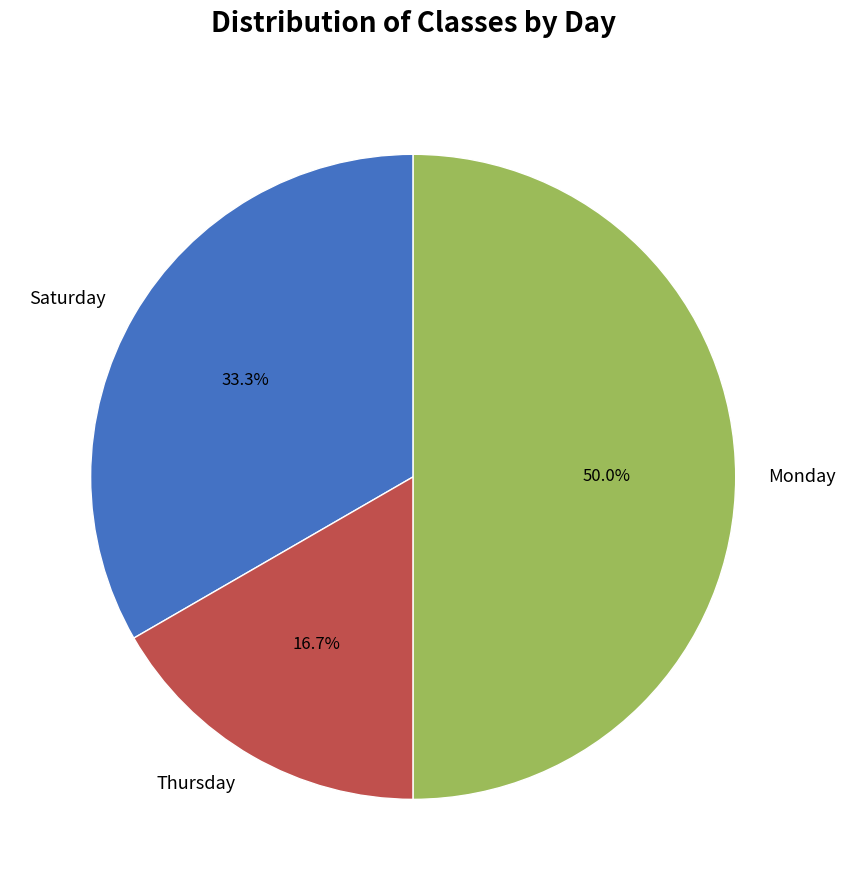

Does Thursday account for over 50% of the chart?

No